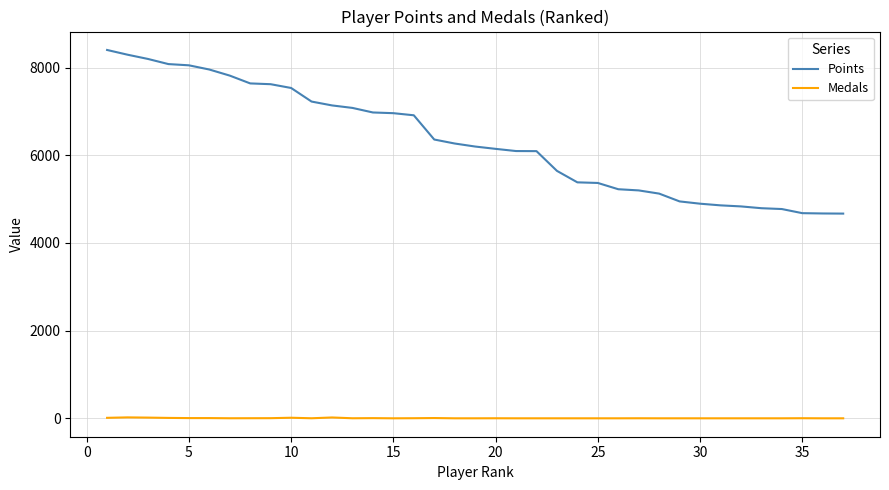

Which series has the widest spread of values?

Points